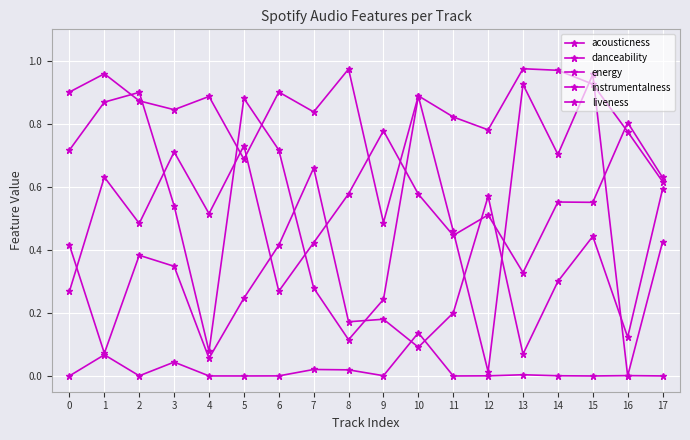

How many categories are shown in the chart?

18